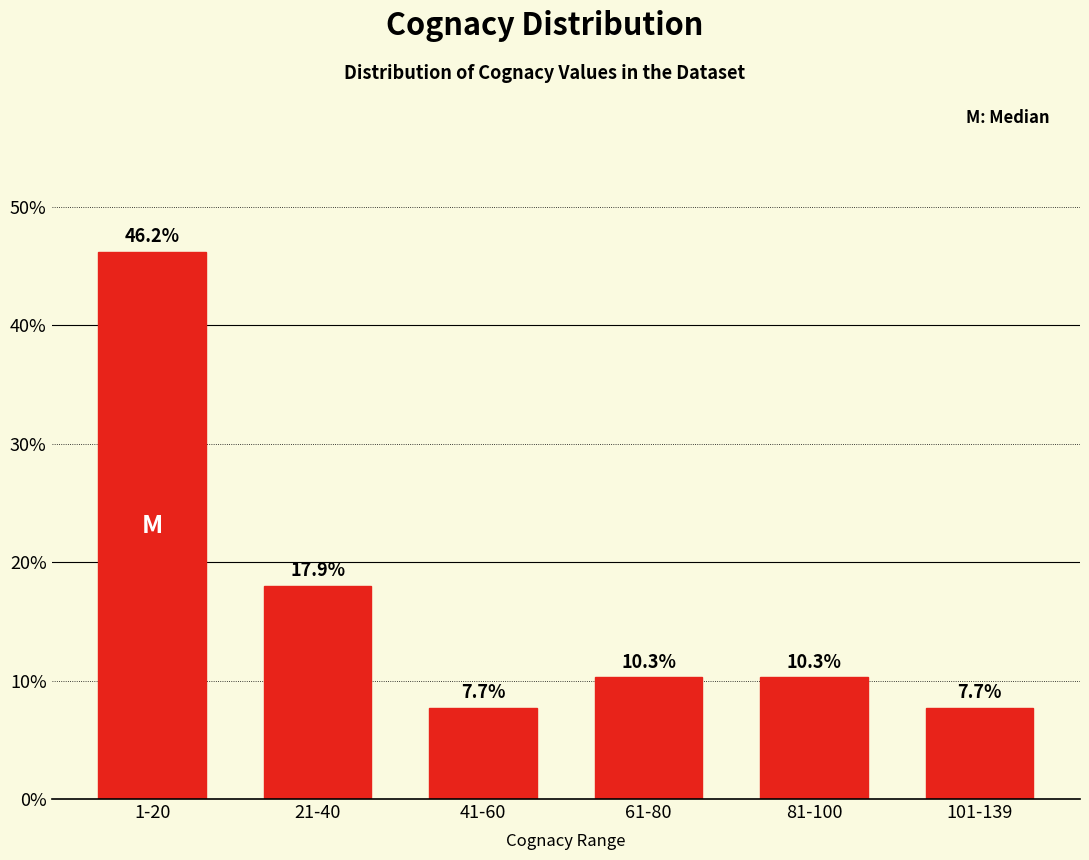

Reading right to left, list all the values displayed in this chart.

7.7	10.3	10.3	7.7	17.9	46.2